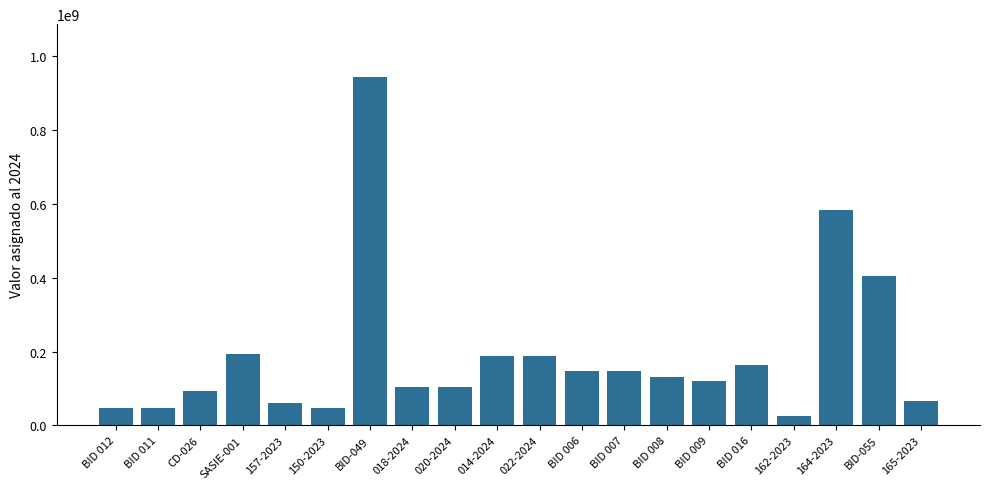

How many values are below 132000000?

10